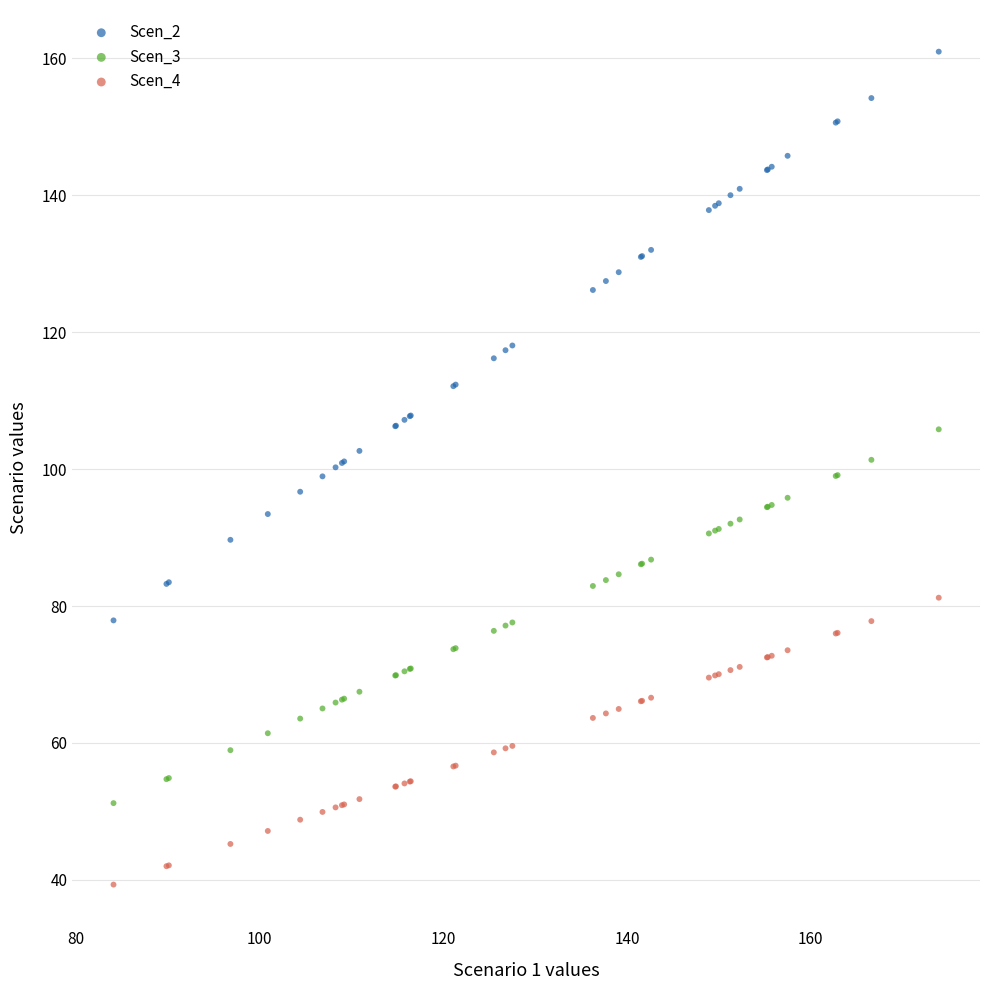

Which series reaches the maximum Y coordinate?

Scen_2